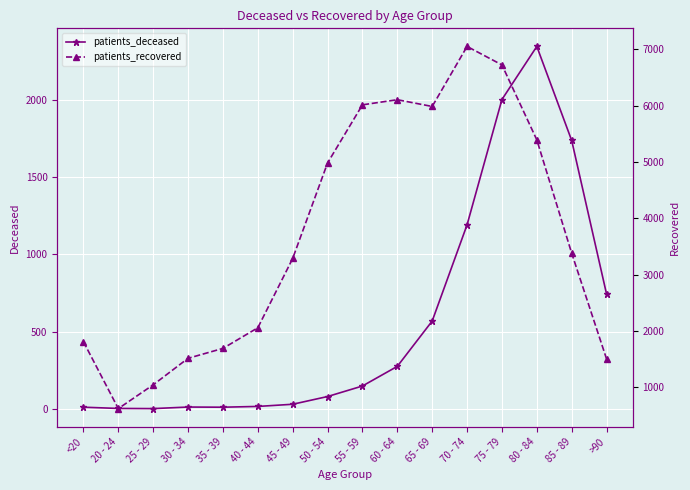

At which category does the chart reach its minimum across all series?

25 - 29